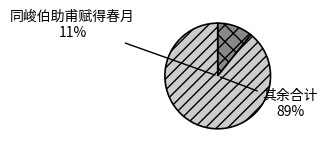

How much of the chart is everything except 同峻伯助甫赋得春月?

89.2%